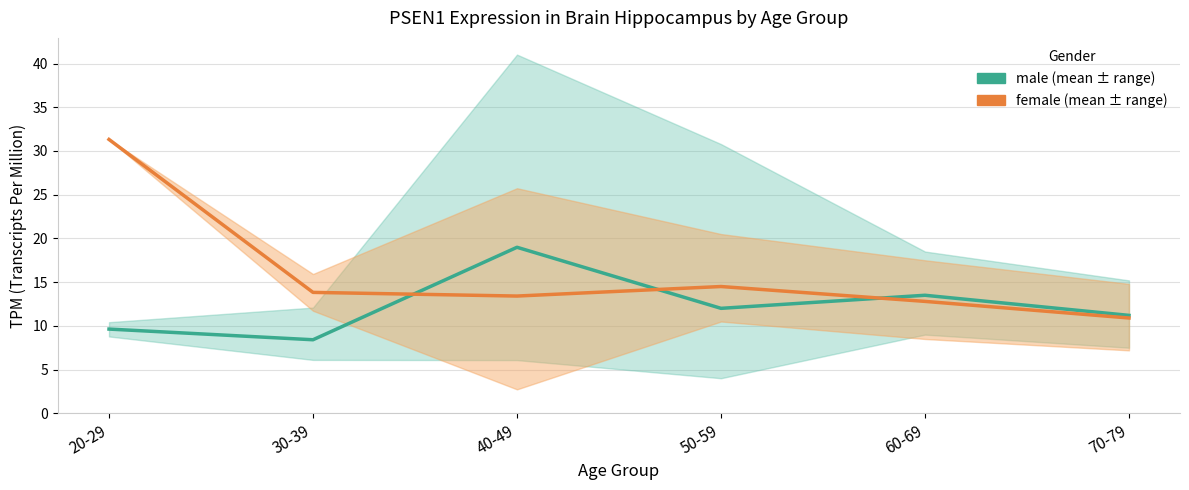

How many times do male and female cross each other?

3